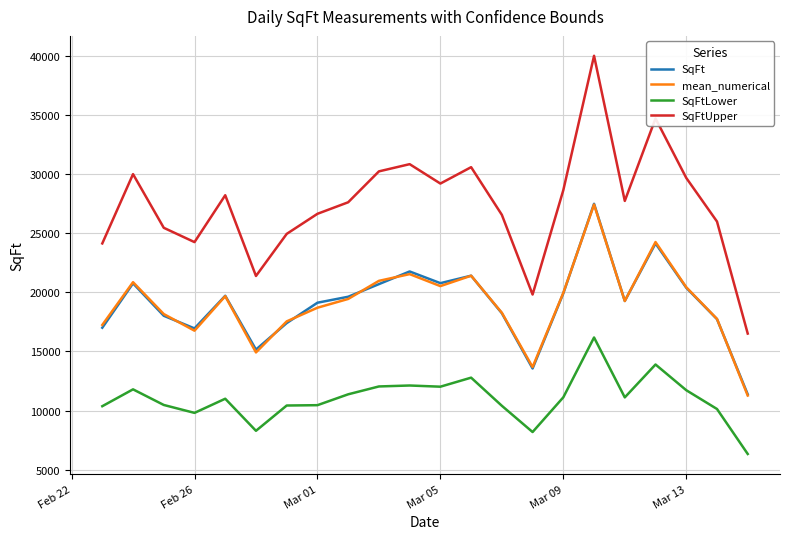

Which series has the largest total across all categories?

SqFtUpper